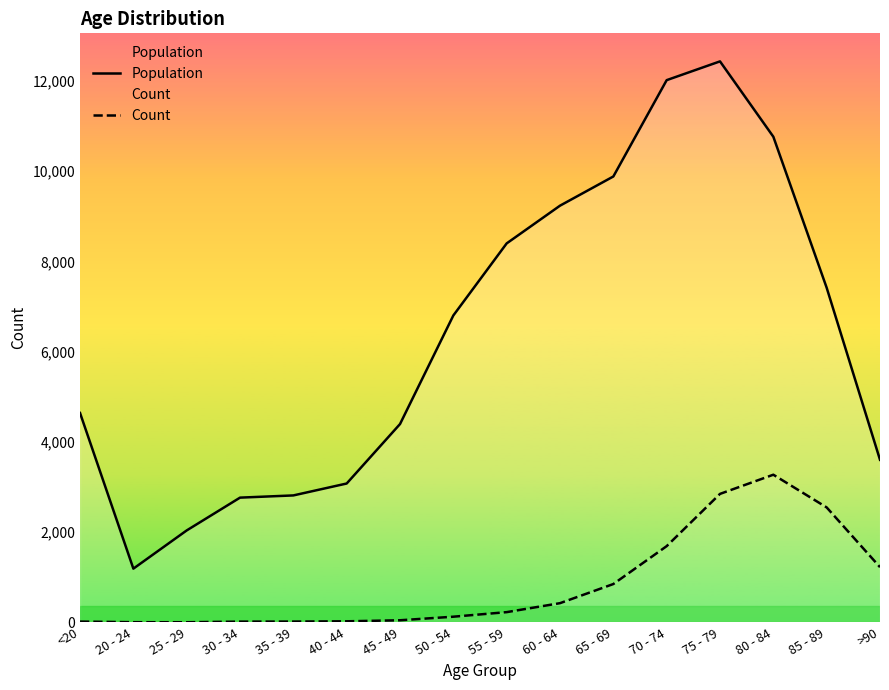

True or false: Population and Count intersect in this chart.

False